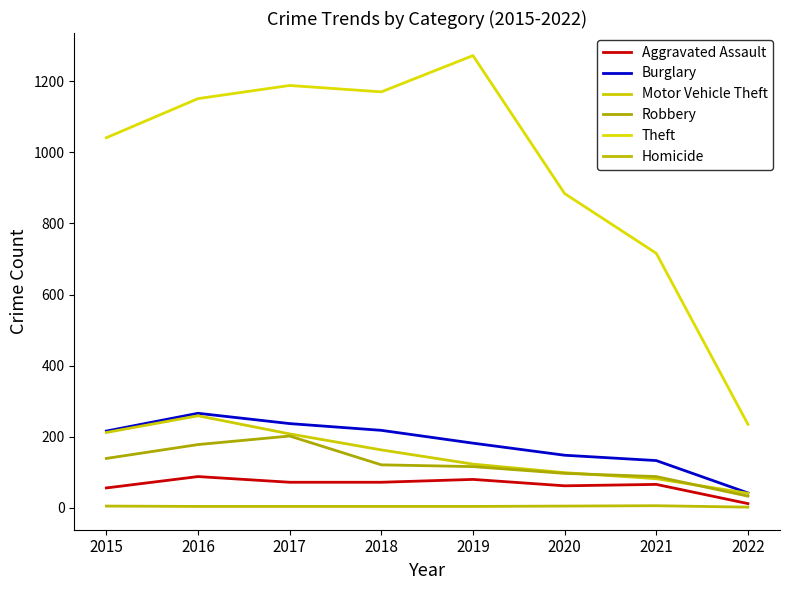

Which category has the lowest value across all series?

2022